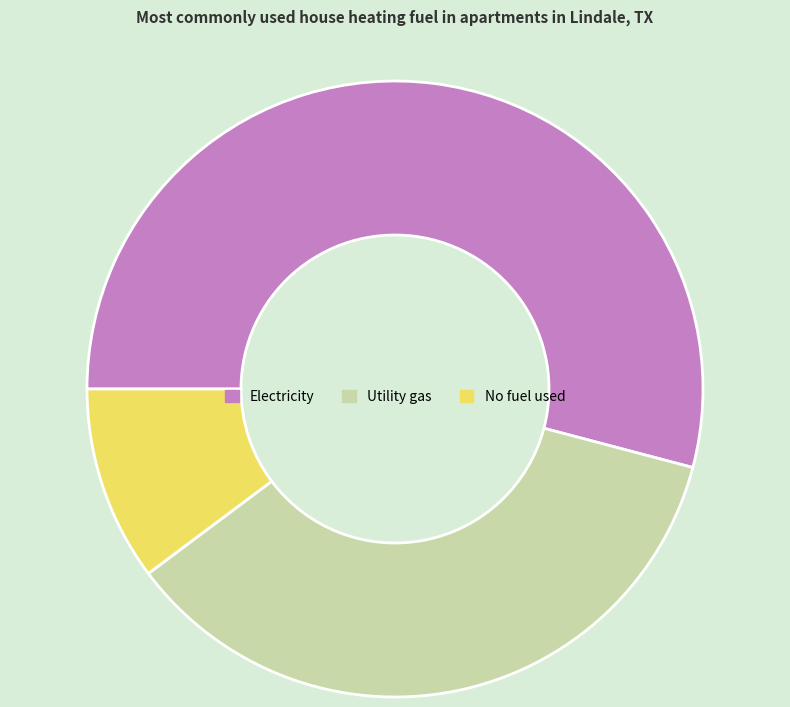

Do No fuel used and Electricity together represent more than half of the pie?

Yes